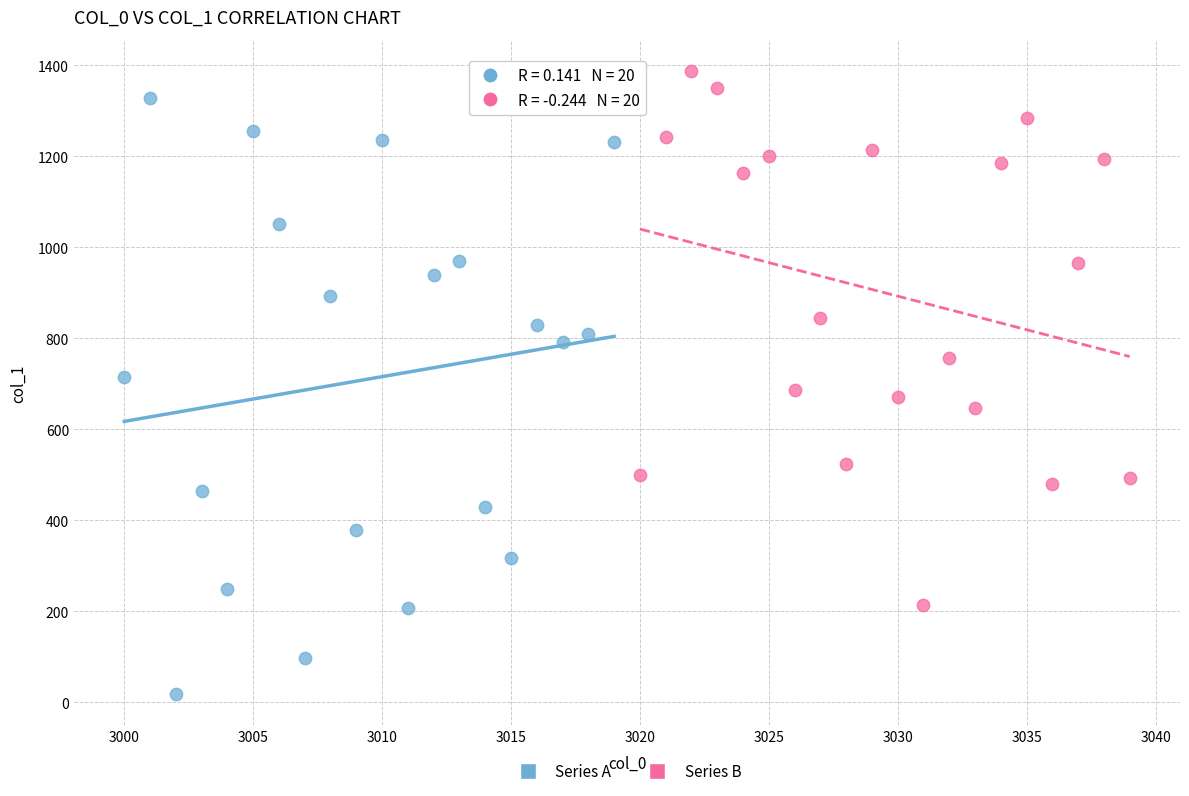

What are all the series names shown in the legend?

Series A, Series B